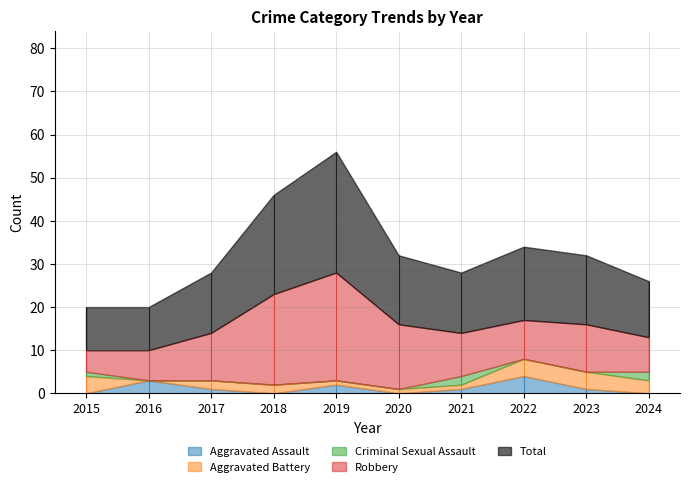

What is the average value of the Aggravated Assault series?

1